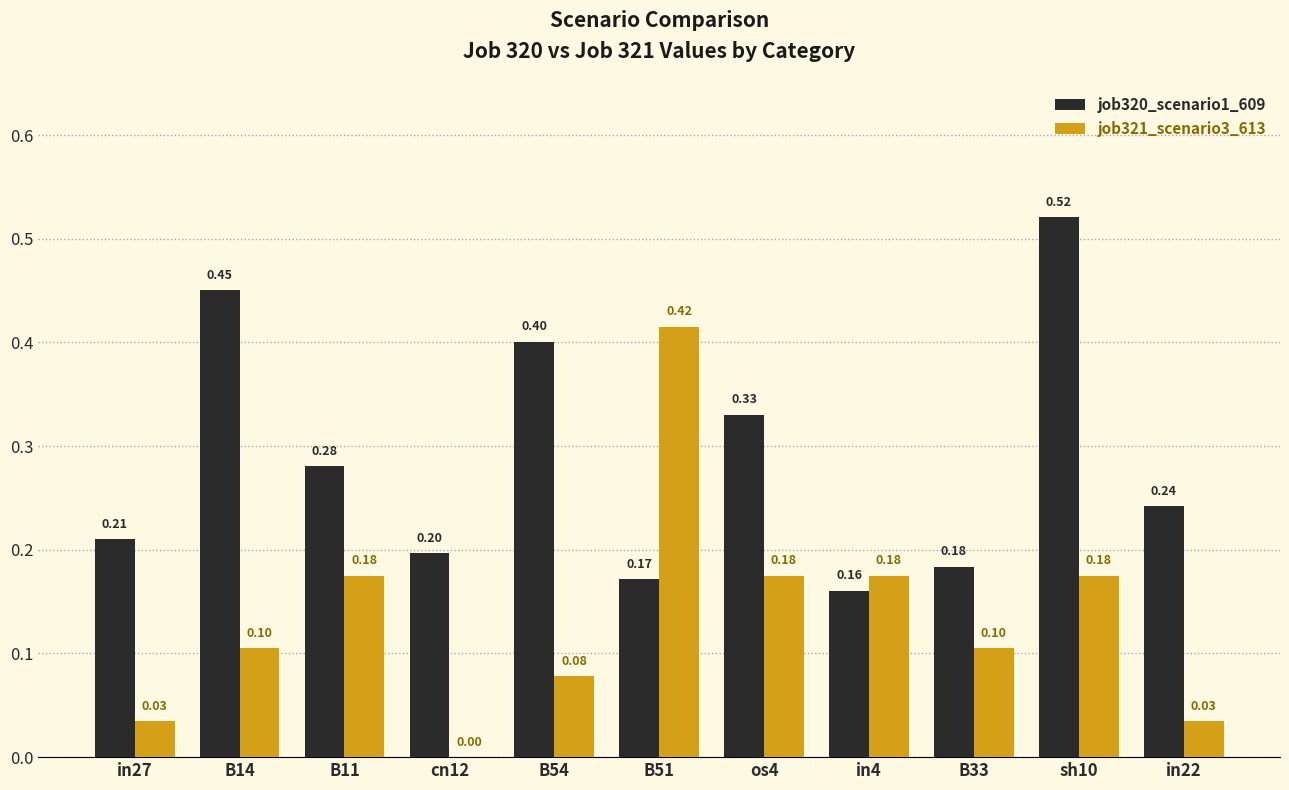

What is the sum of all job321_scenario3_613 values?

1.5